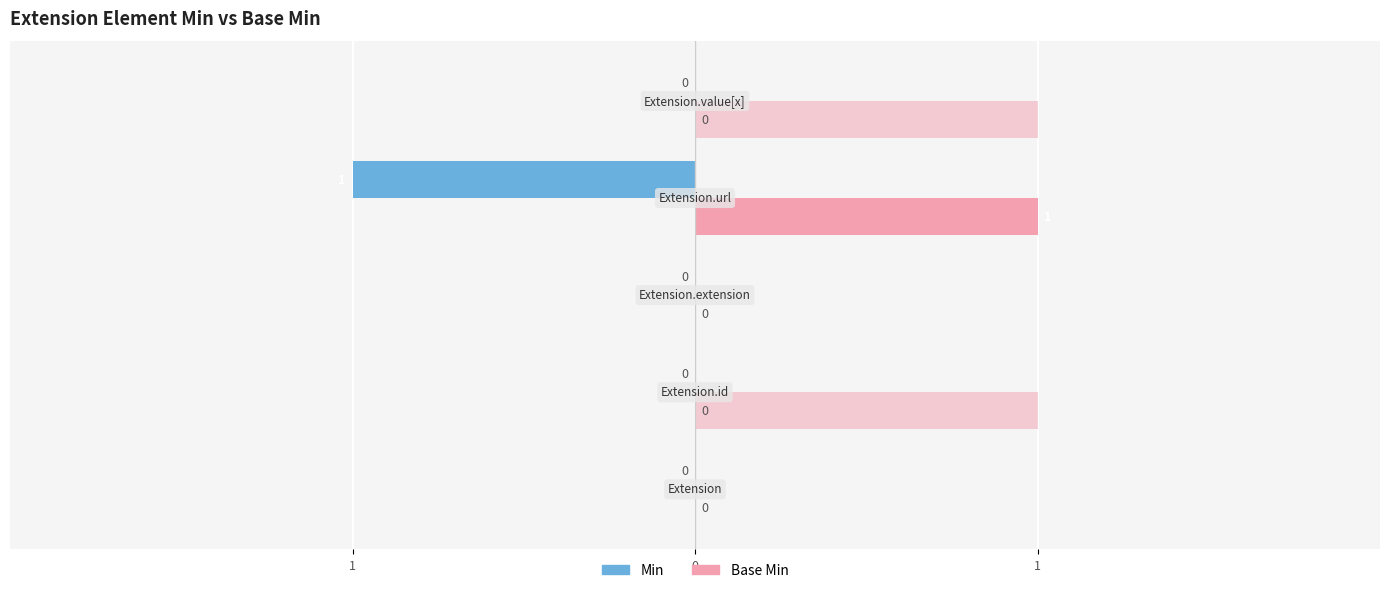

Reading left to right, extract all data points from this chart.

Min: 0	0	0	-1	0
Base Min: 0	0	0	1	0
Max: 0	1	0	1	1